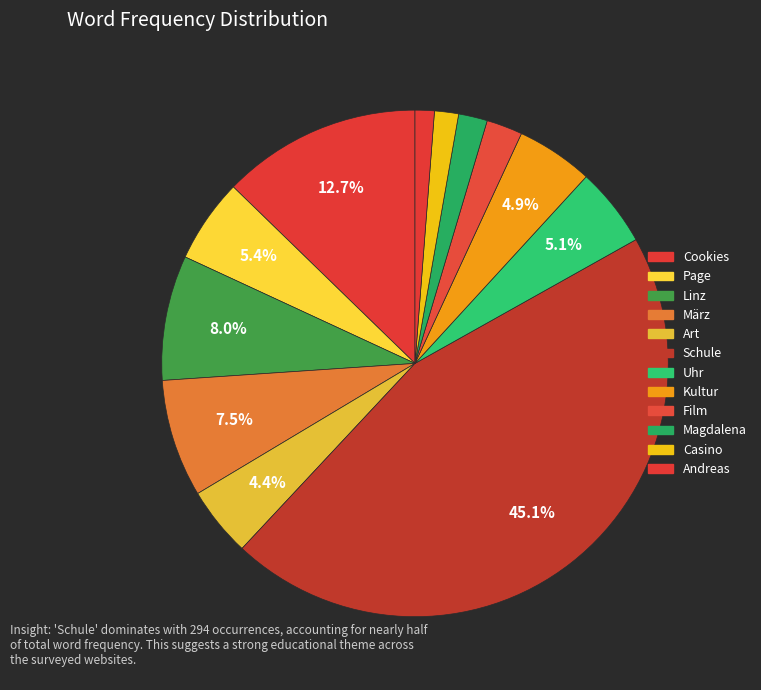

How many segments does this pie chart have?

12